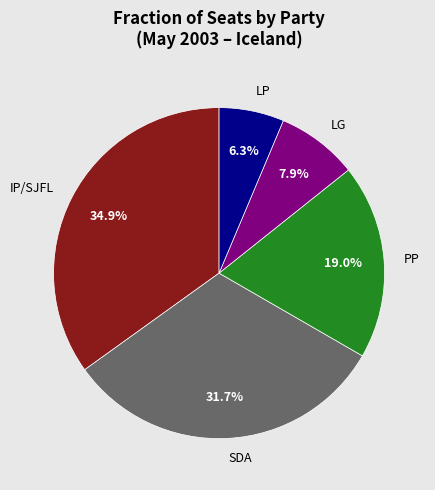

Which category has the smallest portion of the pie?

LP